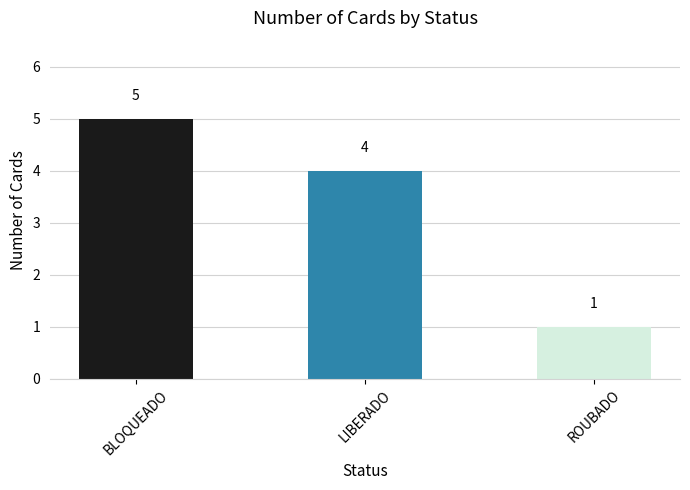

True or false: the data shows 5 at BLOQUEADO.

True